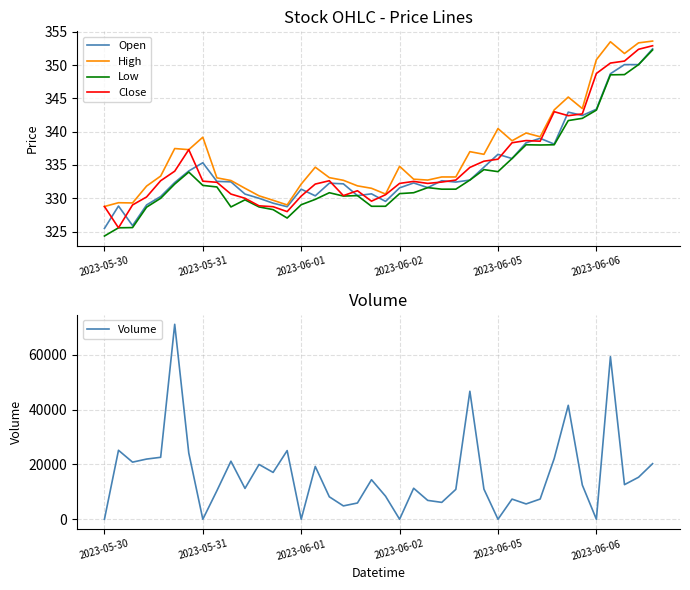

True or false: High and Low cross at least once.

False